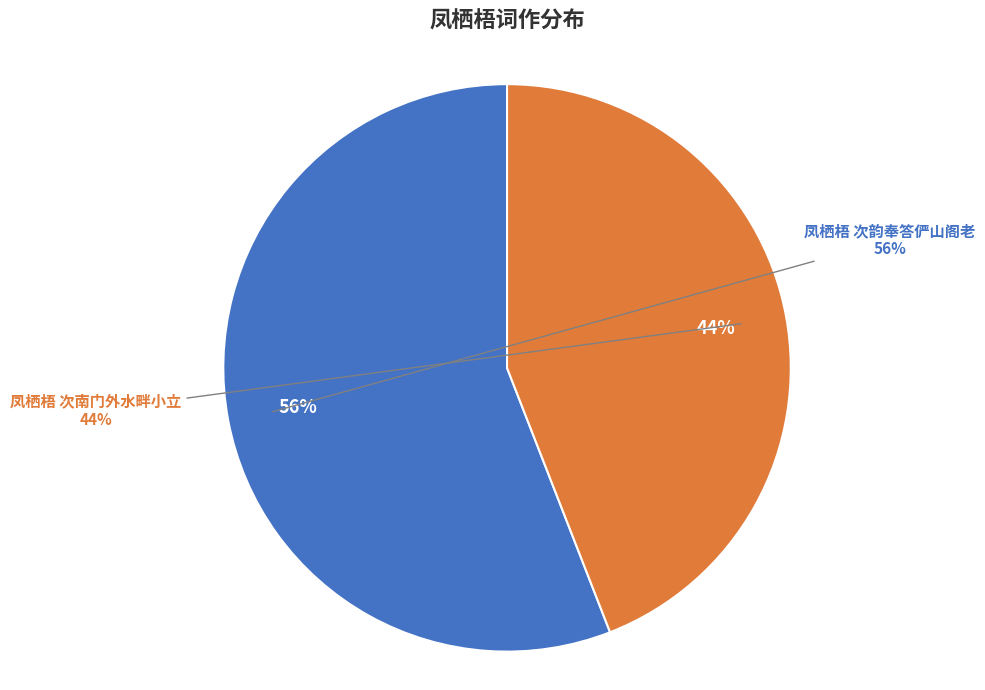

What portion of the pie excludes 凤栖梧 次南门外水畔小立?

55.9%